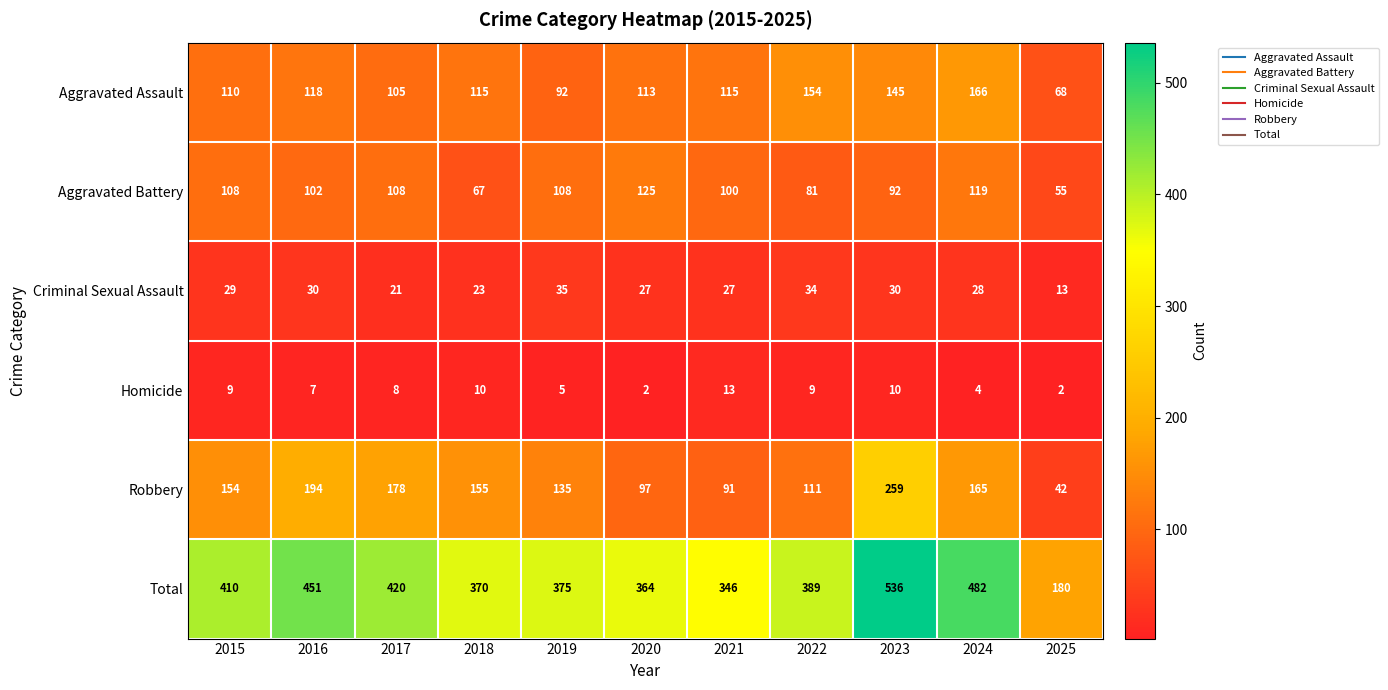

Which label corresponds to the largest value in the chart?

2023